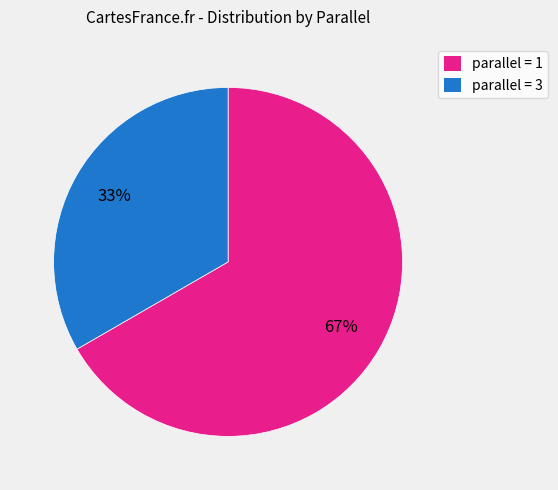

Count the number of slices in the pie.

2